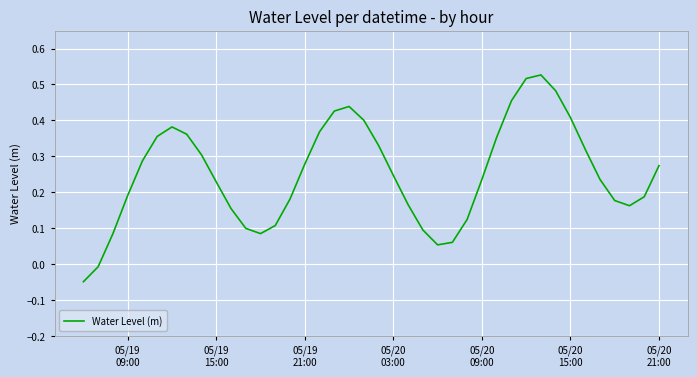

What is the difference between the maximum and minimum values?

0.6